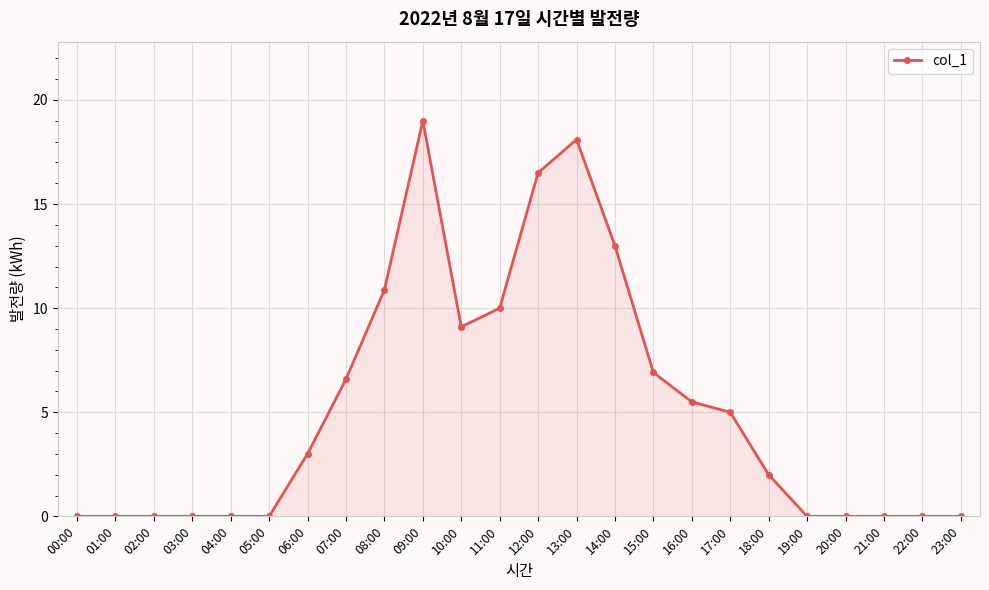

What is the sum of the values at 17:00 and 15:00?

11.9